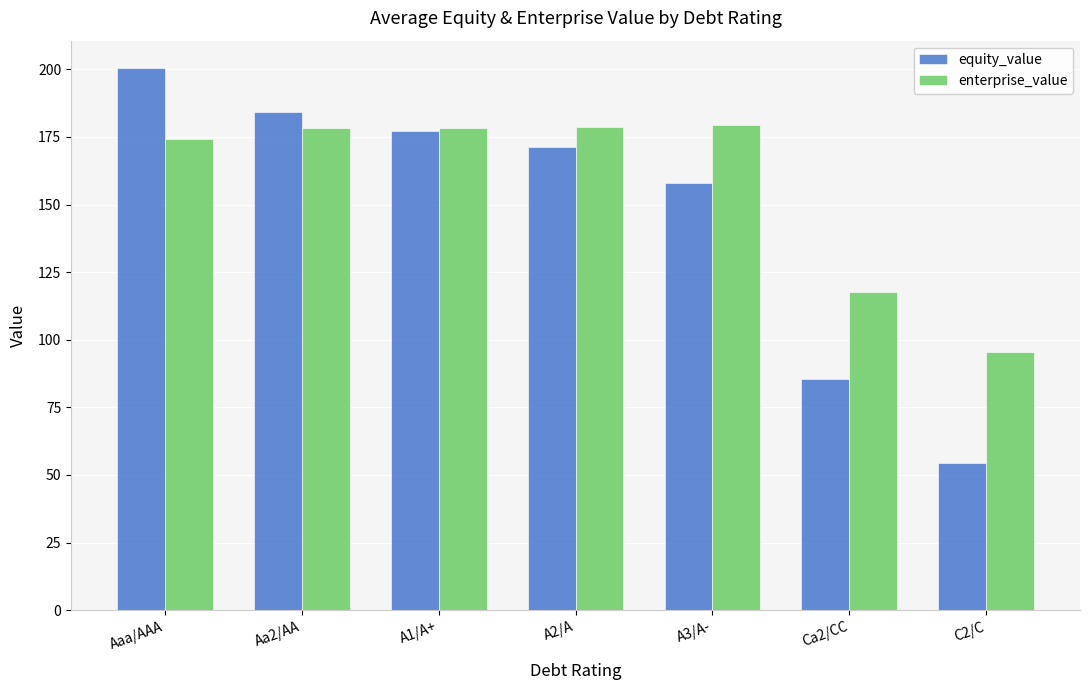

At which category is the sum across all series the highest?

Aaa/AAA